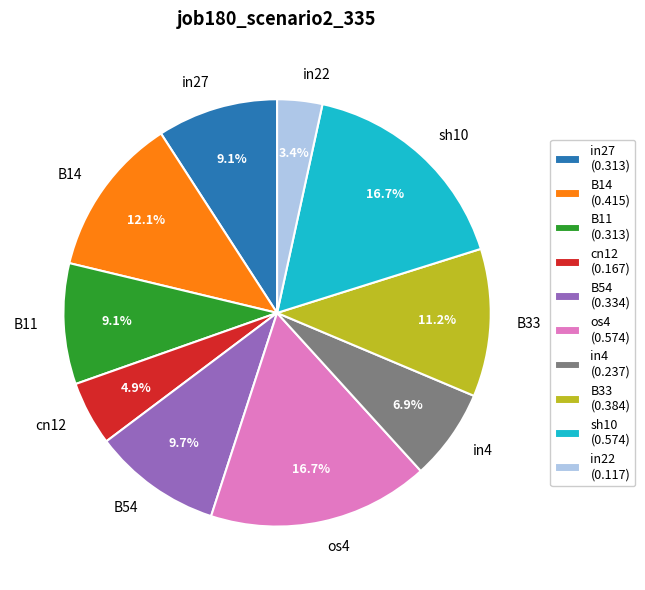

To the nearest percent, what is the difference between the largest and smallest slice percentages?

13%